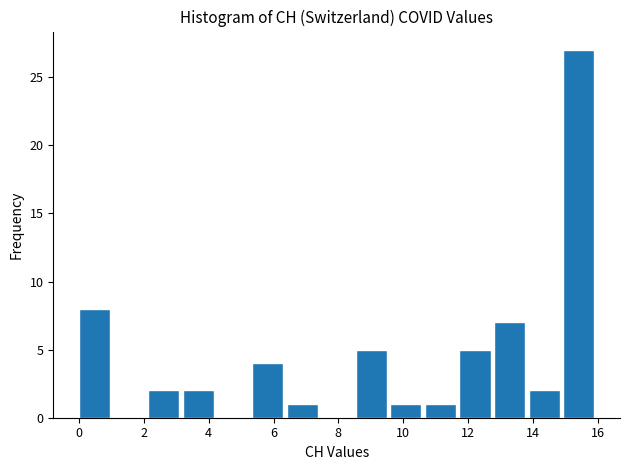

Reading left to right, list every bar in this chart as the range it spans on the x-axis followed by its height. Neither the bar edges nor the heights are printed on the chart, so give them approximately, as read against the axes.

0.0 to 1.0: 8
1.0 to 2.2: 0
2.2 to 3.2: 2
3.2 to 4.2: 2
4.2 to 5.4: 0
5.4 to 6.4: 4
6.4 to 7.4: 1
7.4 to 8.6: 0
8.6 to 9.6: 5
9.6 to 10.6: 1
10.6 to 11.8: 1
11.8 to 12.8: 5
12.8 to 13.8: 7
13.8 to 15.0: 2
15.0 to 16.0: 27